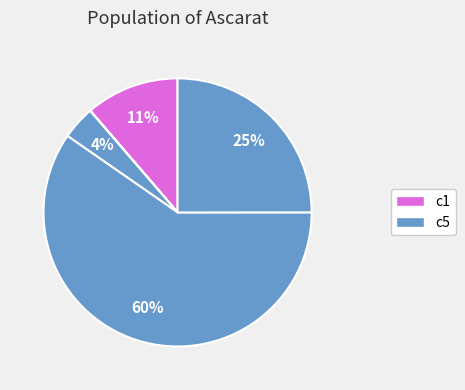

Which category has the smallest portion of the pie?

c1